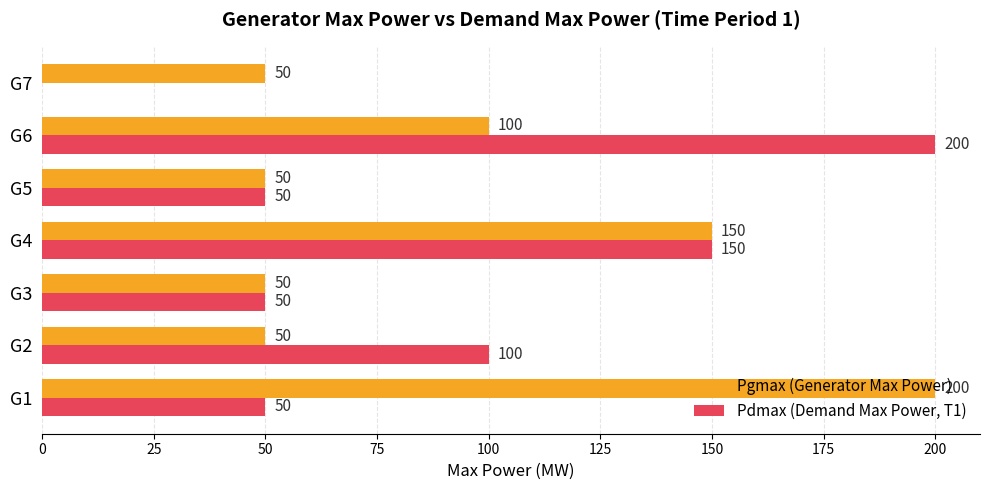

Which series has the largest total across all categories?

Pgmax (Generator Max Power)